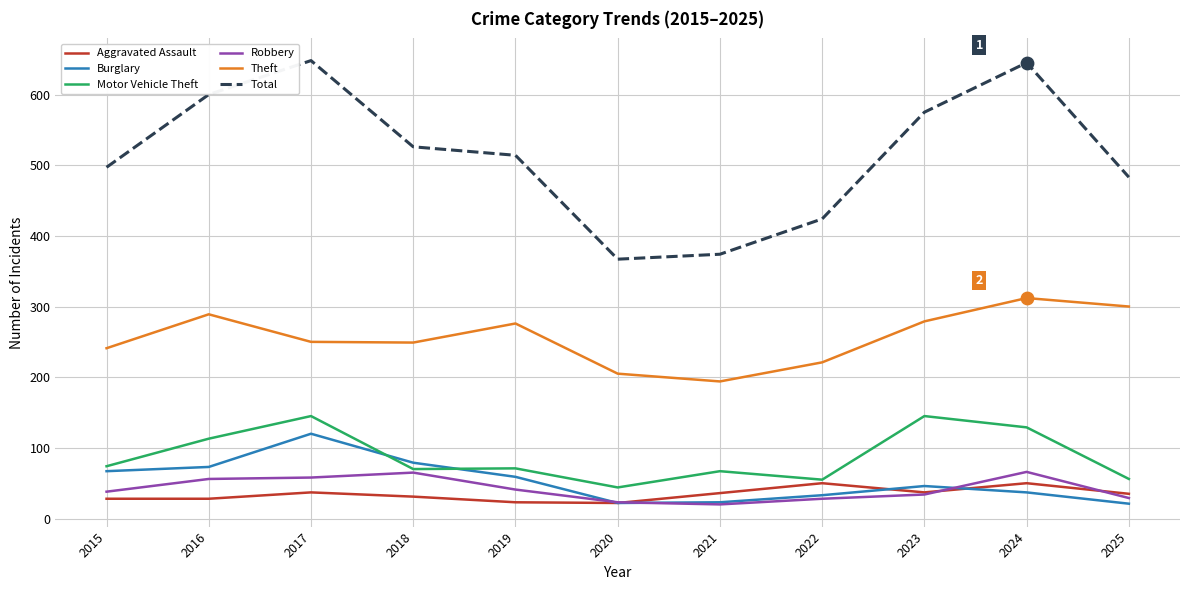

Which series changed the most between 2020 and 2022?

Total